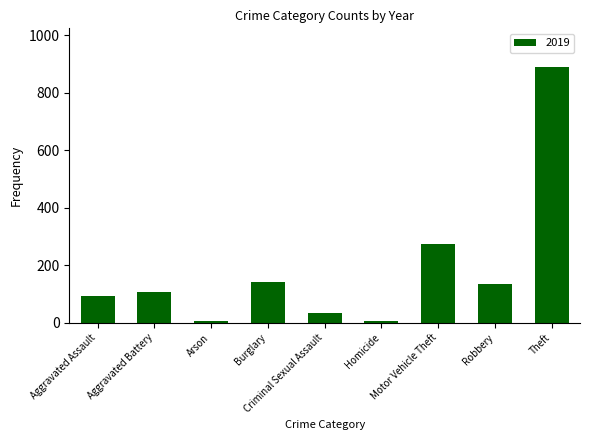

What is the label of the 7th bar from the left?

Motor Vehicle Theft